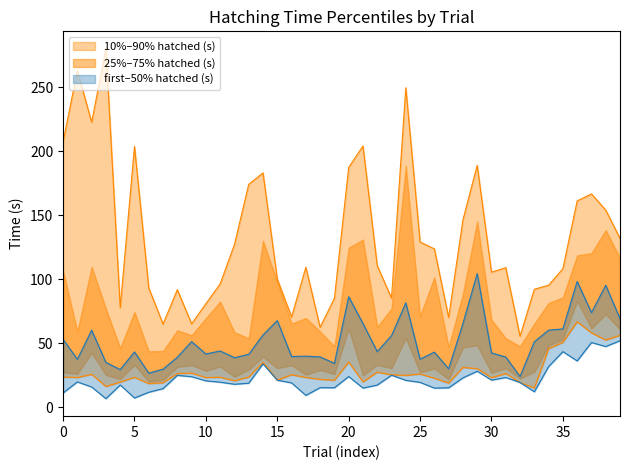

What is the difference between the maximum and second lowest values in the 90% hatched (s) series?

217.7